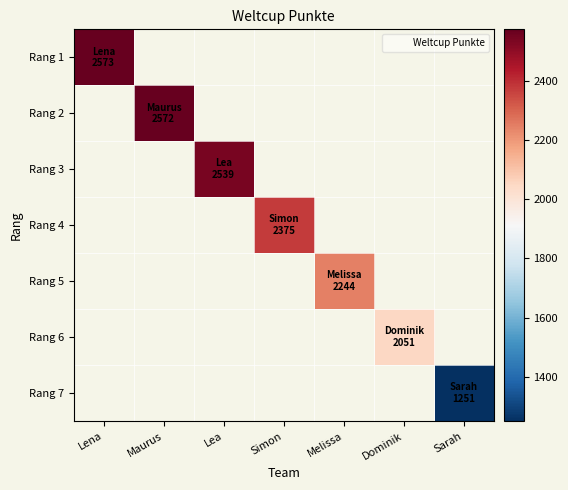

List the labels in order of Rang 3 value, largest first.

Lena, Maurus, Lea, Simon, Melissa, Dominik, Sarah